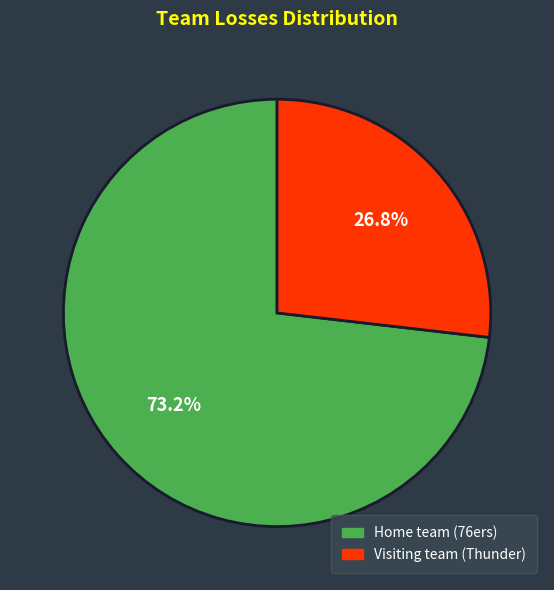

Which category accounts for the majority?

Home team (76ers)